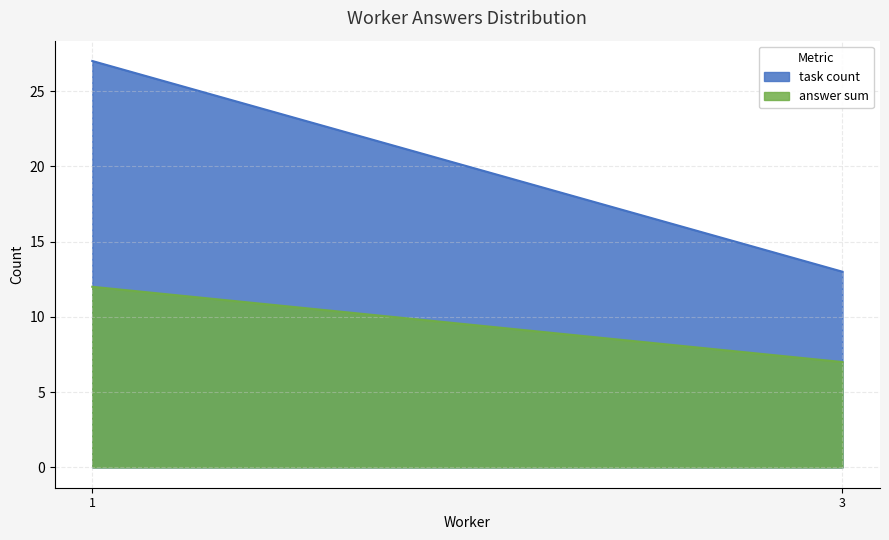

Between 1 and 3, which series saw the biggest shift?

task count